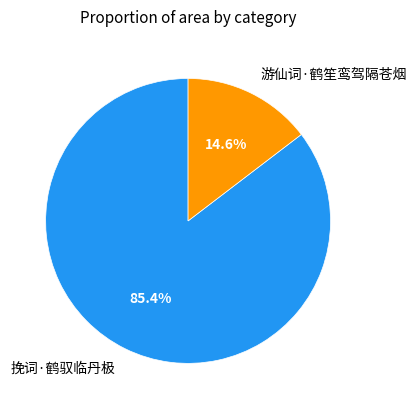

To the nearest percent, what is the difference between the 游仙词·鹤笙鸾驾隔苍烟 and 挽词·鹤驭临丹极 slice percentages?

71%